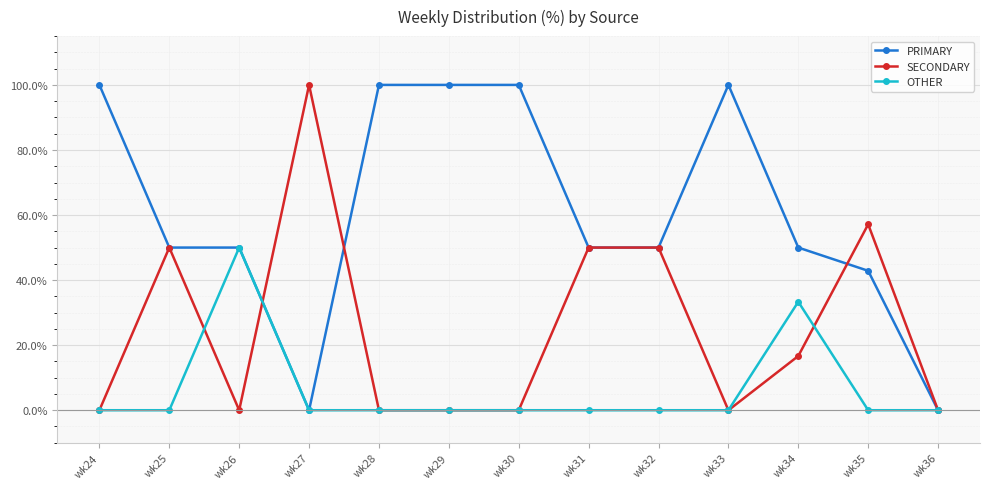

At how many categories does at least one series exceed 75?

6